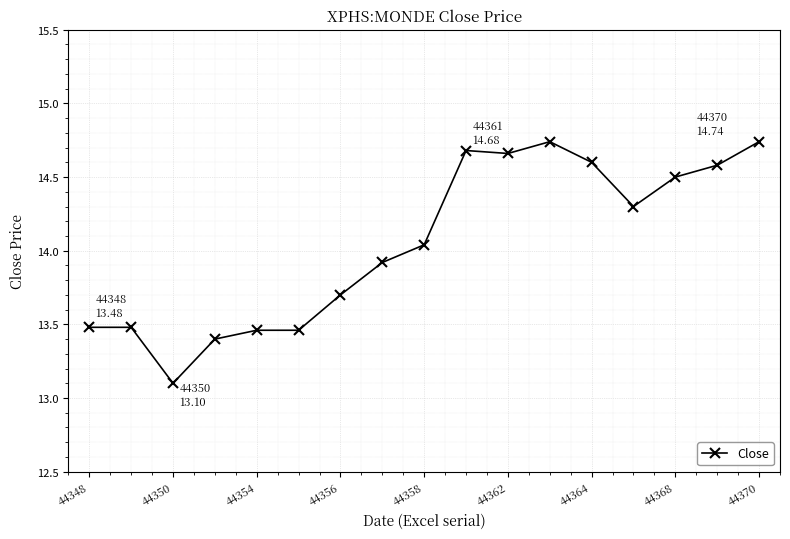

What is the minimum value shown in the chart?

13.1